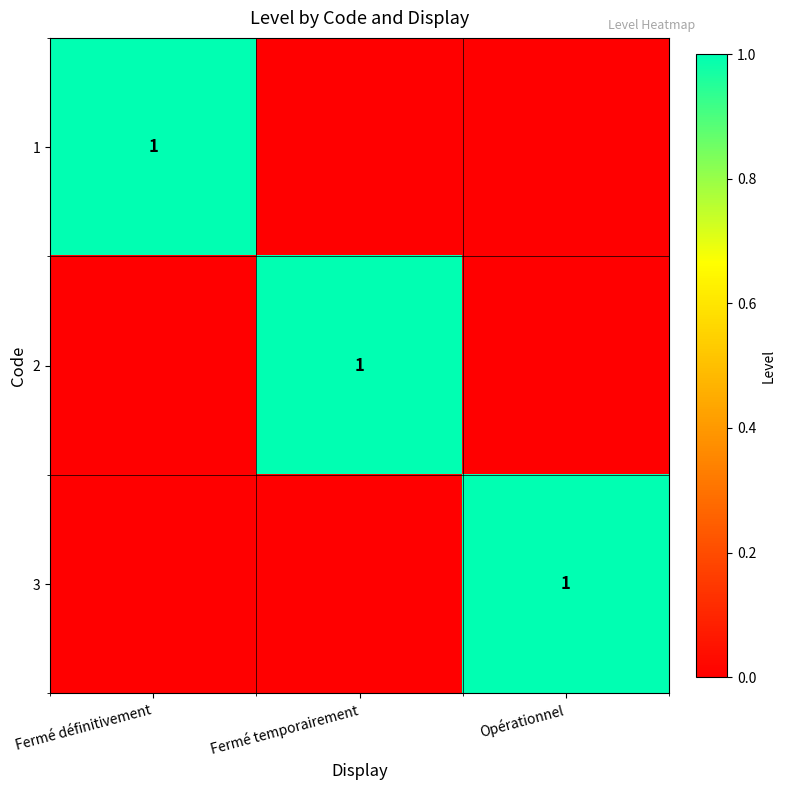

Is it true that 3 equals 0 at Opérationnel?

False